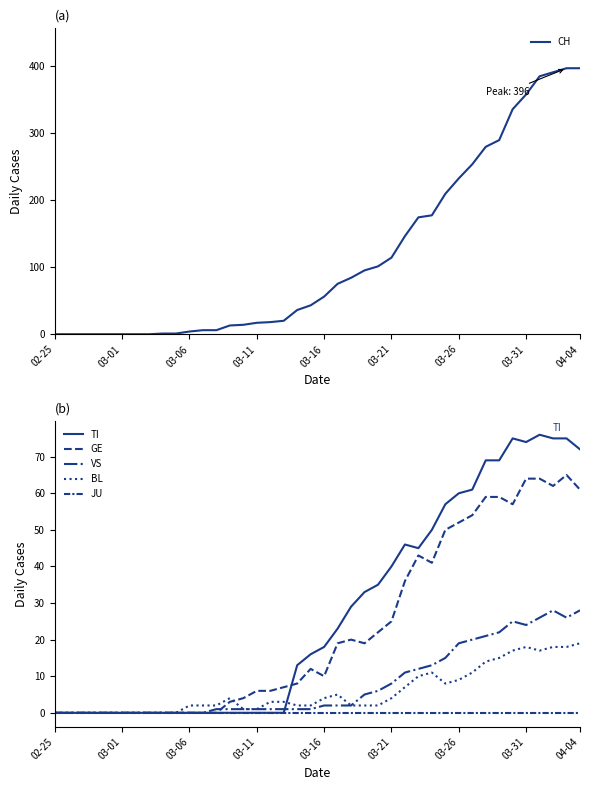

Which series changed the most between 03-06 and 34?

CH